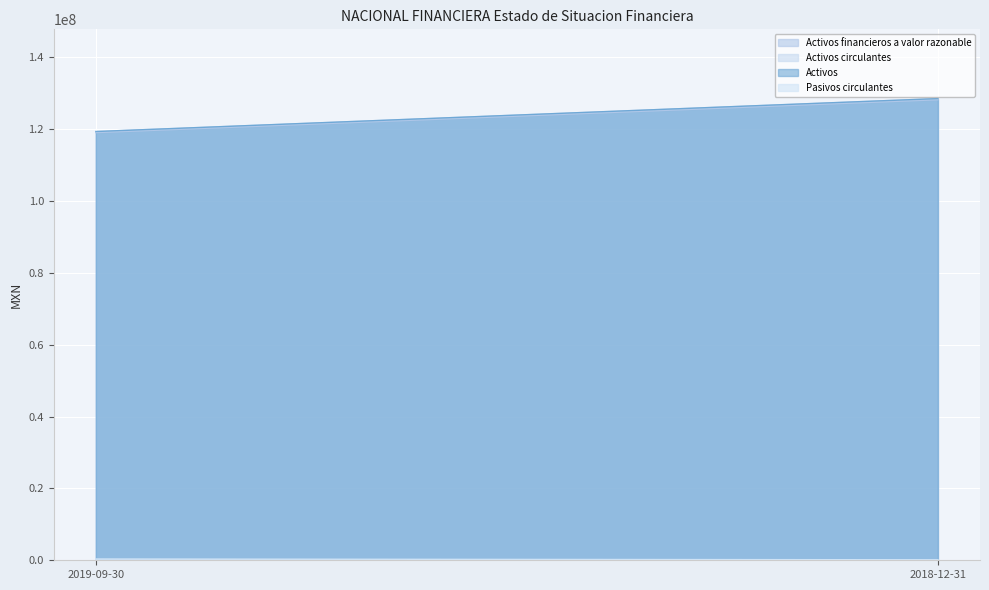

What is the lowest value of the Activos circulantes series?

119281000